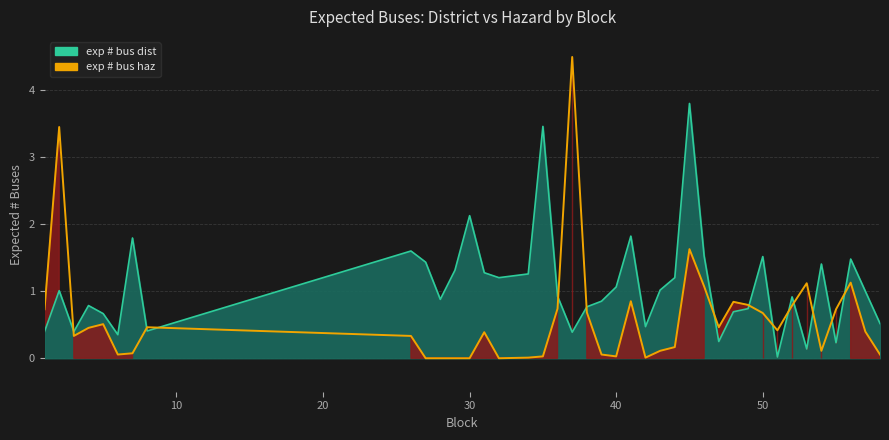

What is the change in value from 3 to 35?

+3.1